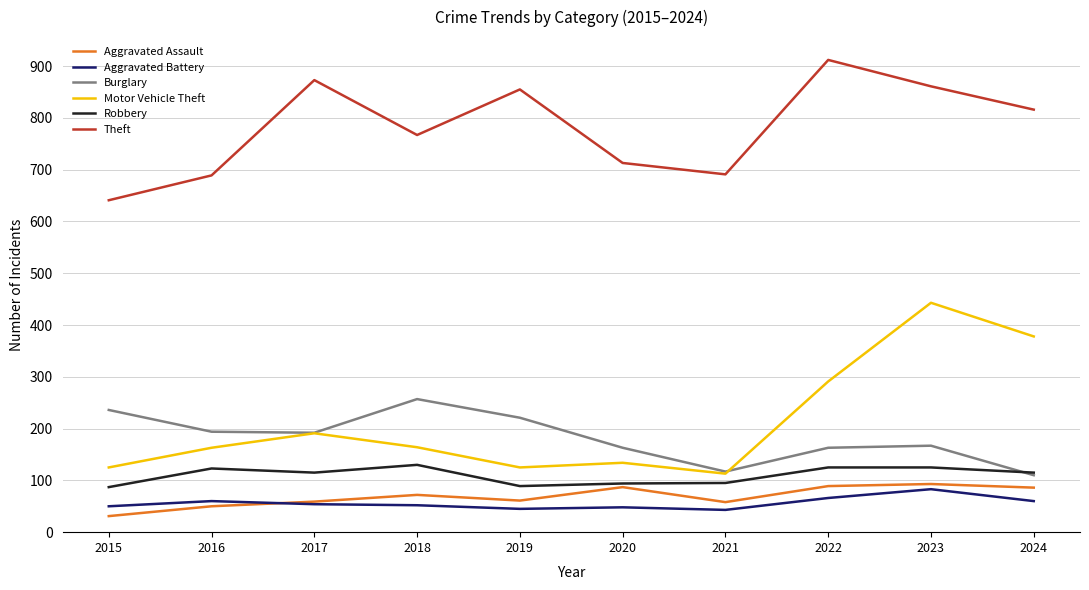

List the series in order of their peak value, highest first.

Theft, Motor Vehicle Theft, Burglary, Robbery, Aggravated Assault, Aggravated Battery